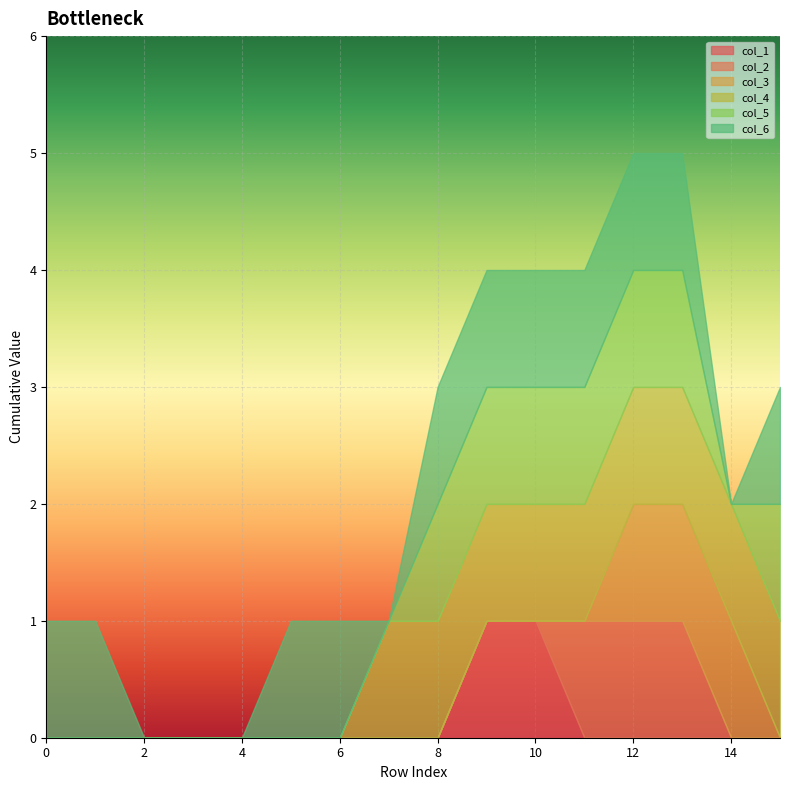

What is the average value of the col_4 series?

1